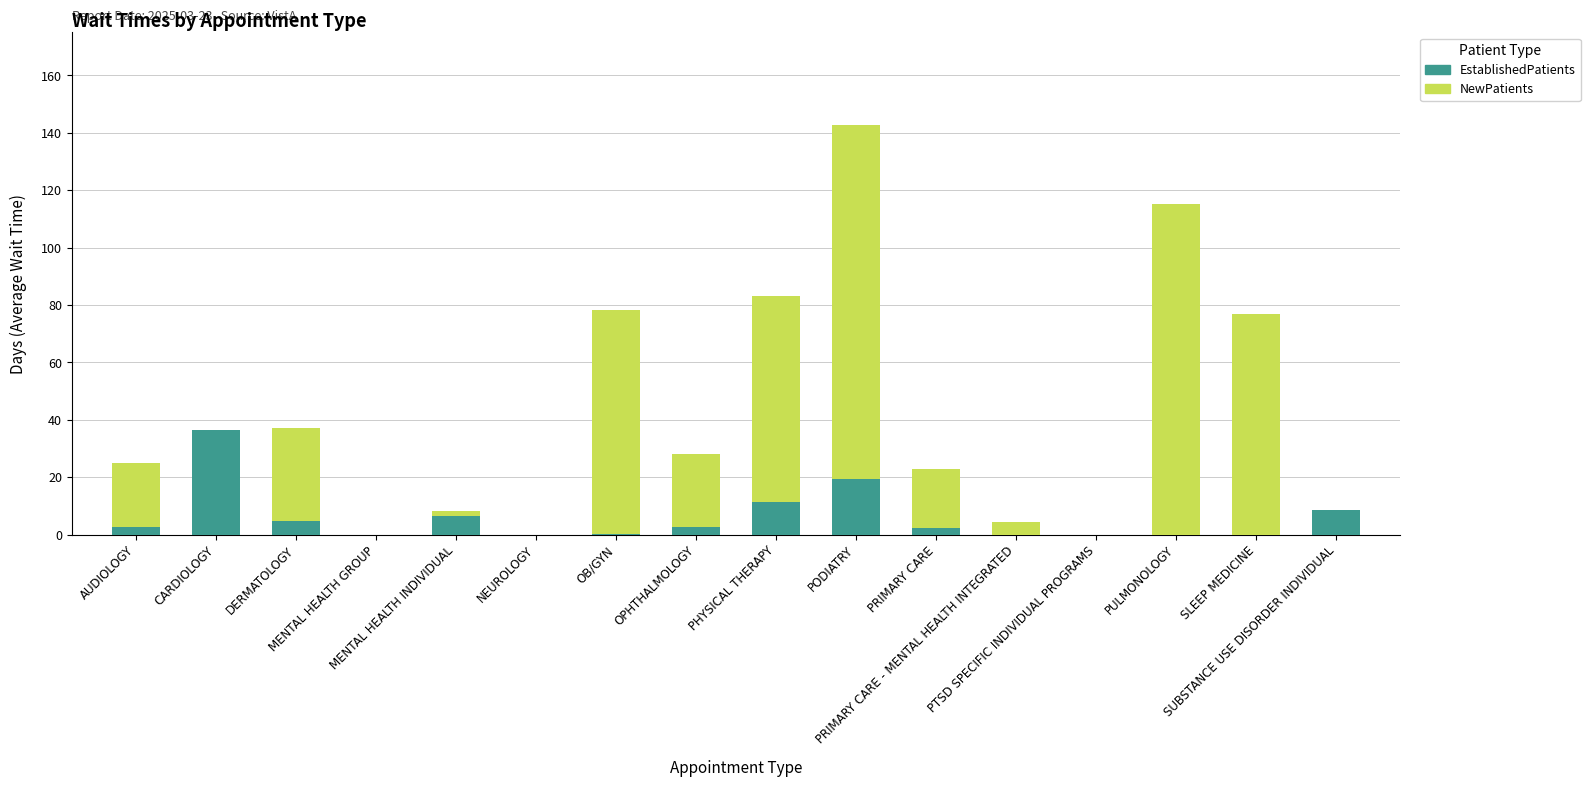

What is the sum of all EstablishedPatients values?

94.6